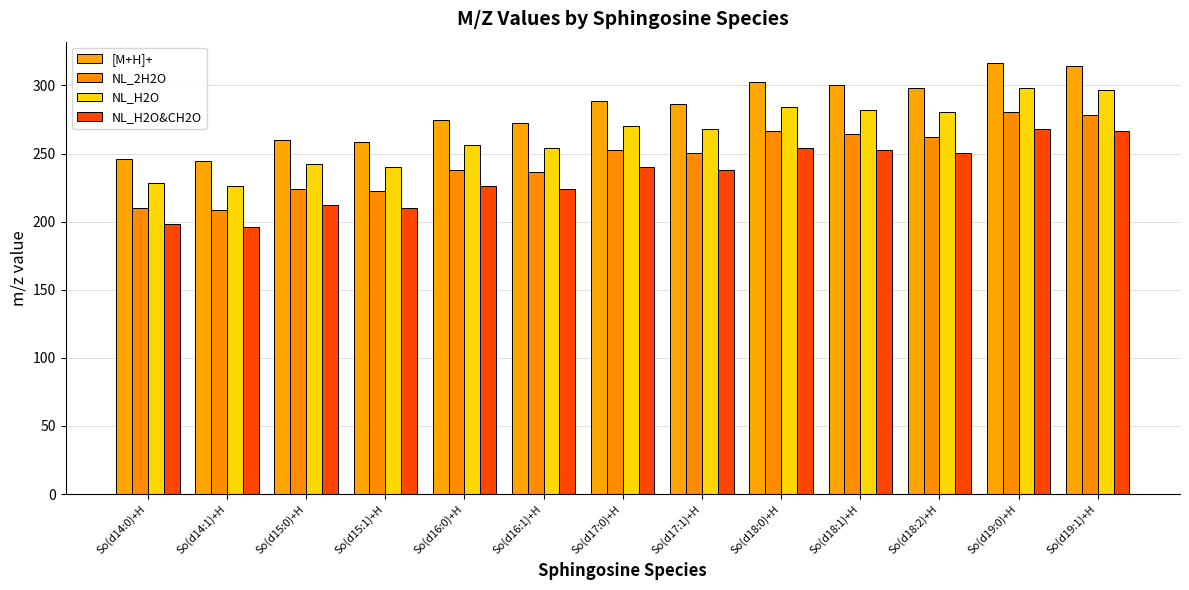

How many distinct data groups are displayed?

4